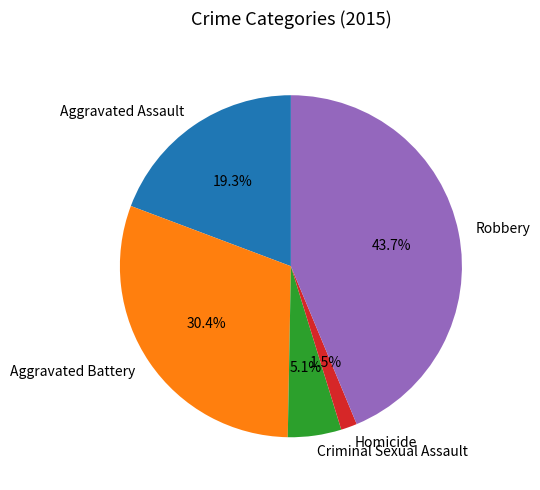

True or false: Criminal Sexual Assault accounts for 5% of the total.

True